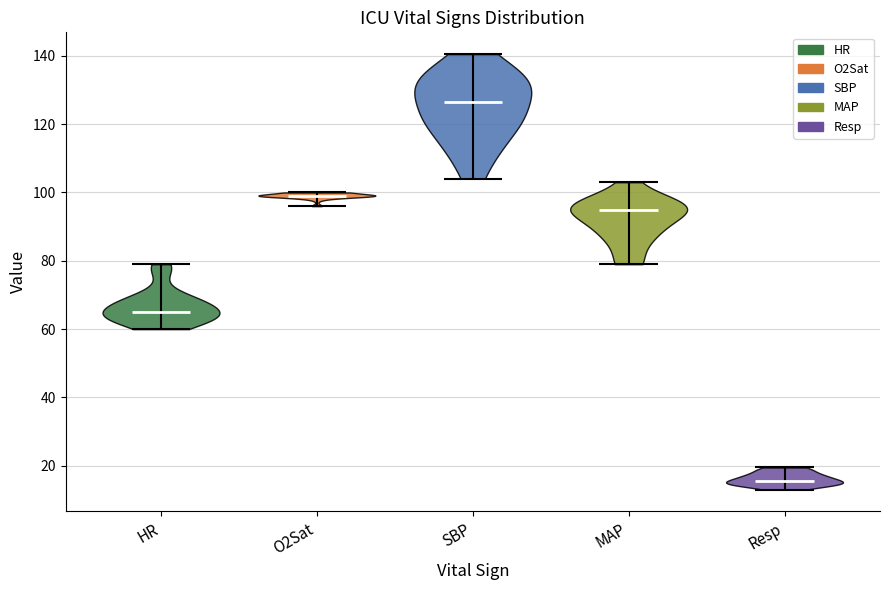

Reading left to right, read every violin against the y-axis: where its median line is, and the lowest and highest points it reaches. The values are not printed on the chart, so give them approximately, as read against the axis.

HR: median line 66, lowest point 60, highest point 80
O2Sat: median line 100, lowest point 96, highest point 100
SBP: median line 126, lowest point 104, highest point 140
MAP: median line 94, lowest point 80, highest point 104
Resp: median line 16, lowest point 14, highest point 20